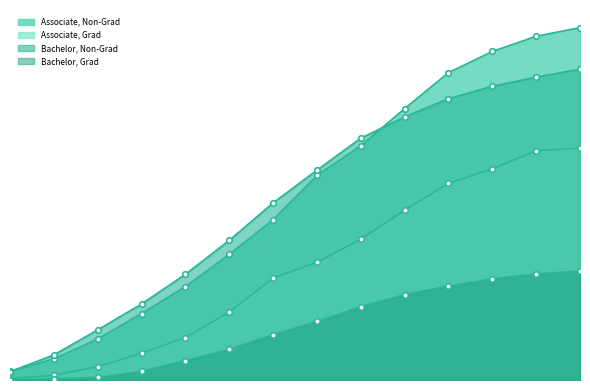

Where does the Bachelor, Non-Grad series first go above 24?

27